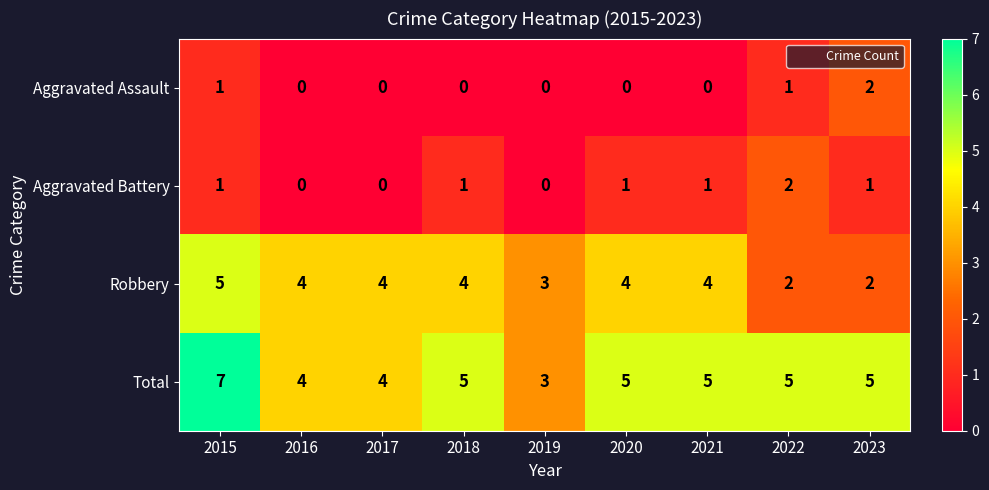

Which category has the lowest value in the Total series?

2019